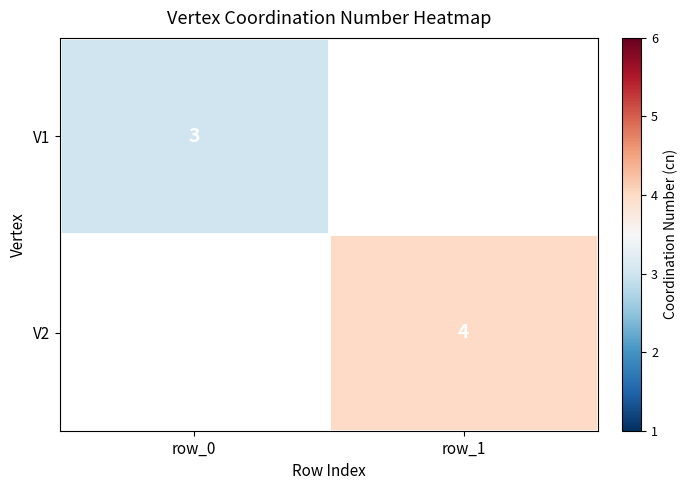

Is it true that V2 equals 6 at row_1?

False